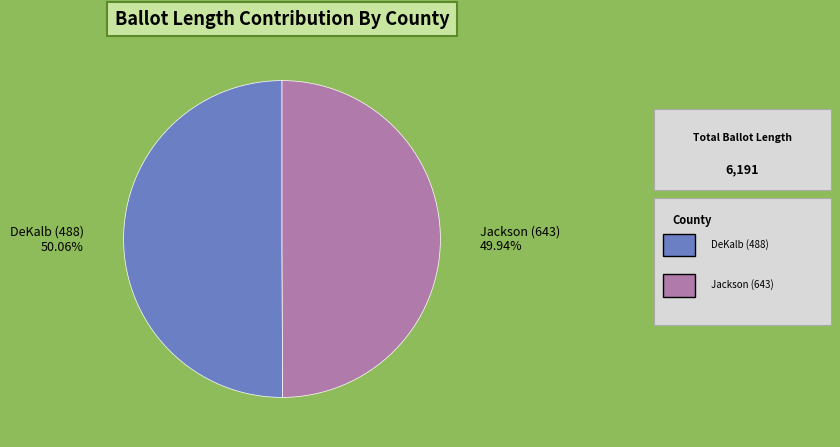

What is the largest slice in the pie chart?

DeKalb (488)